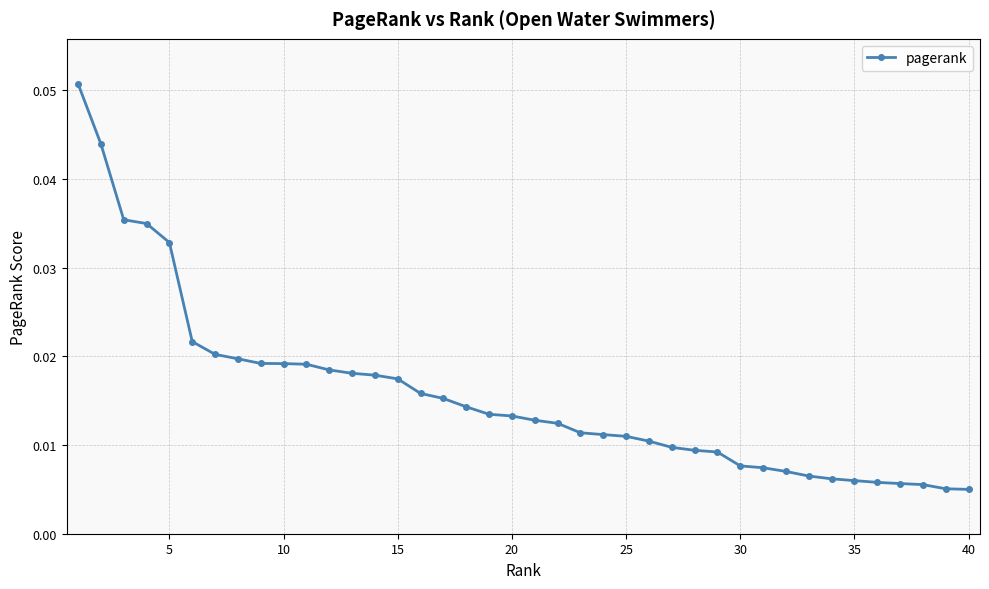

What is the sum of all values?

0.6